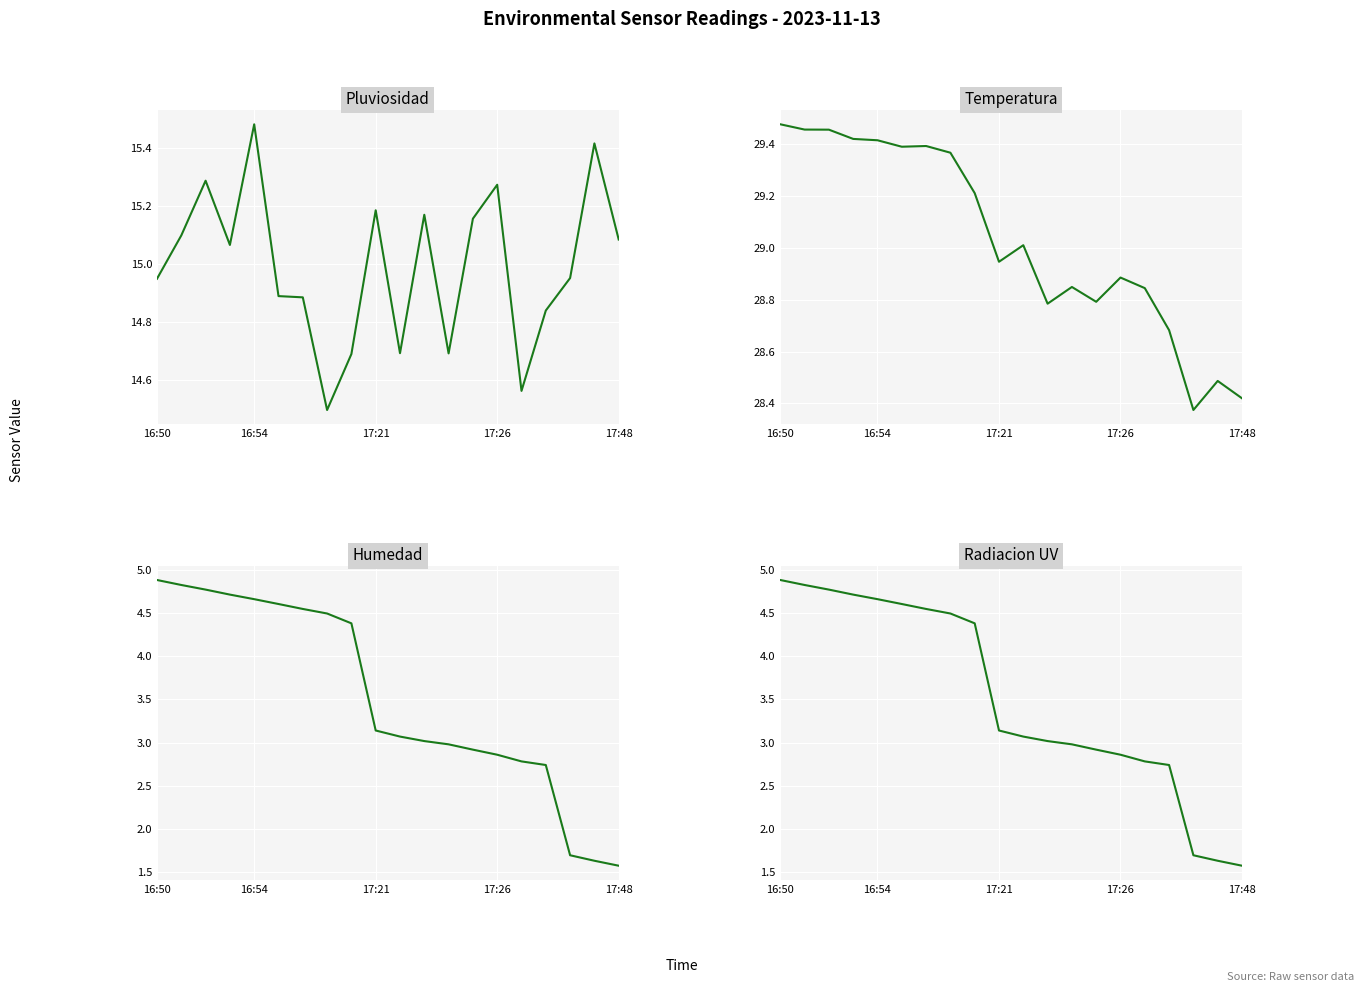

What is the total value across all series at 8?

52.7